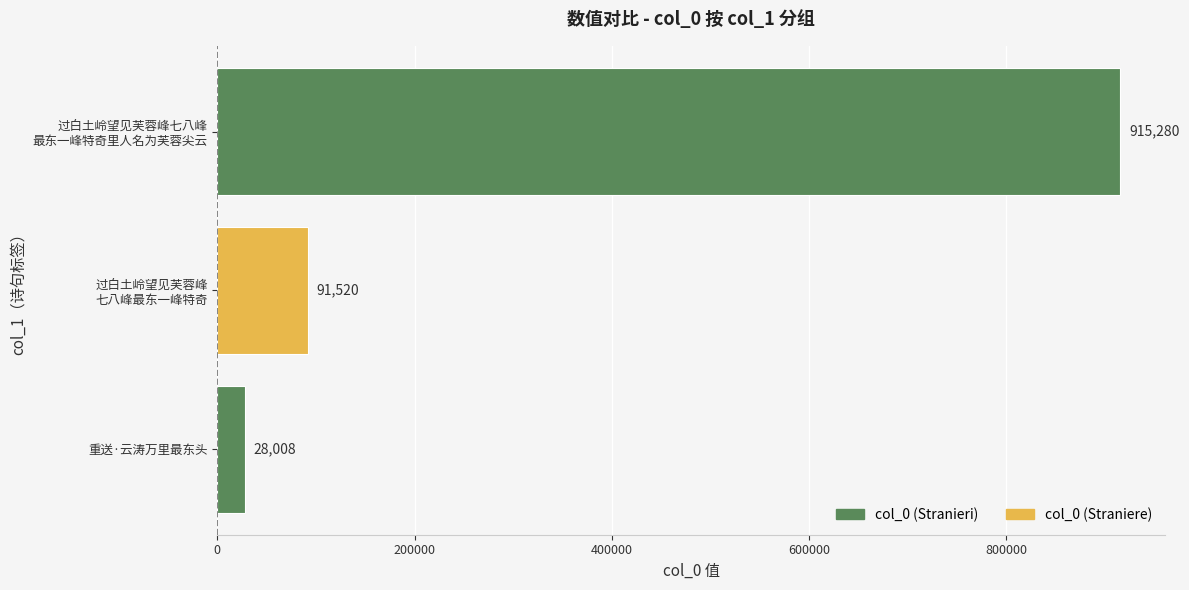

What is the sum of all values?

1034808